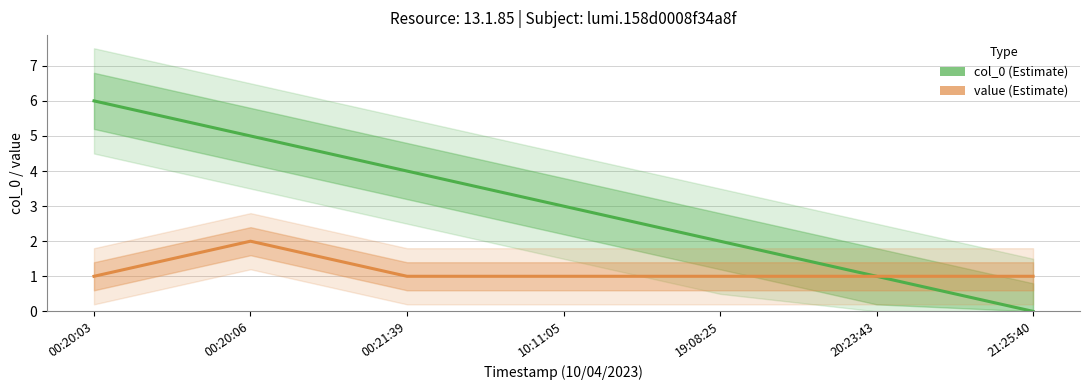

What is the spread (max minus min) of values at 21:25:40?

1